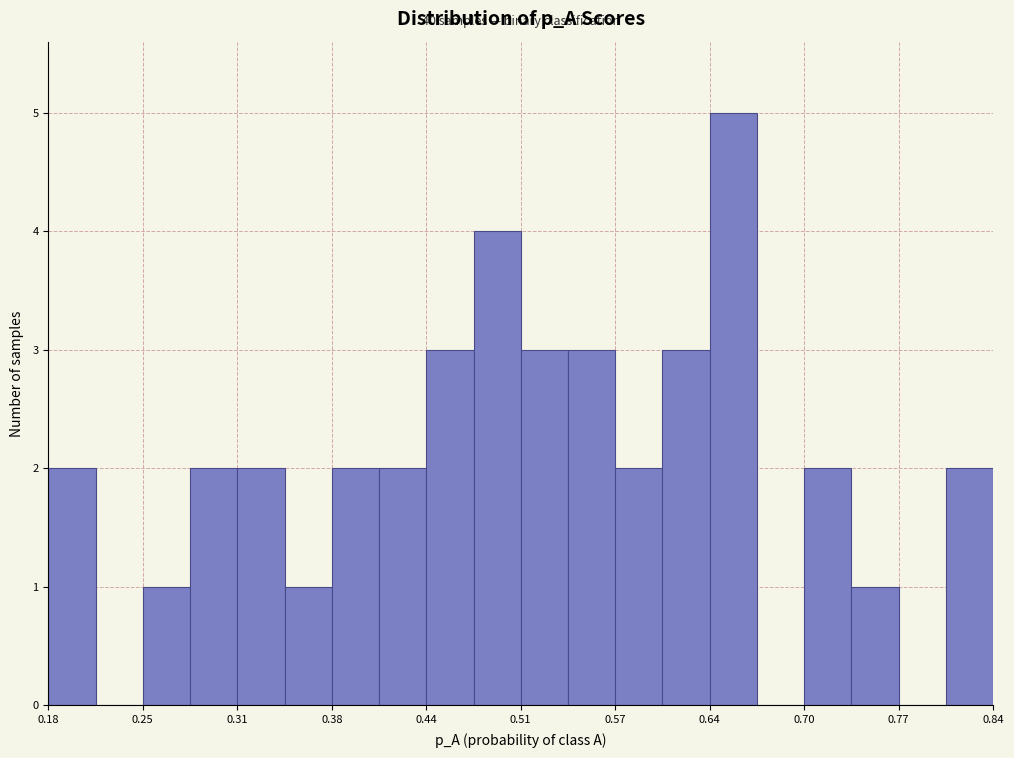

Read against the x-axis, roughly where is the centre of the tallest bar?

0.66